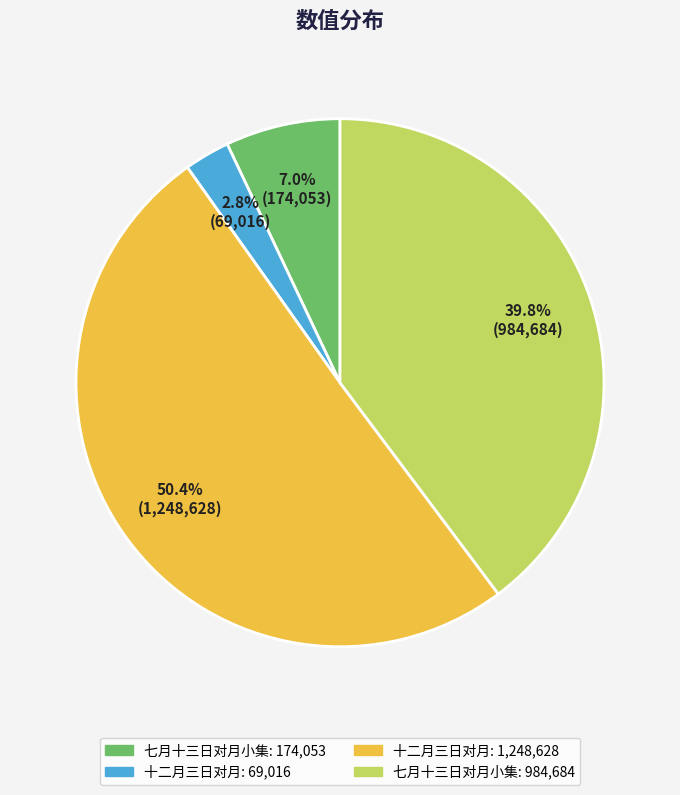

Does any single category account for the majority?

Yes